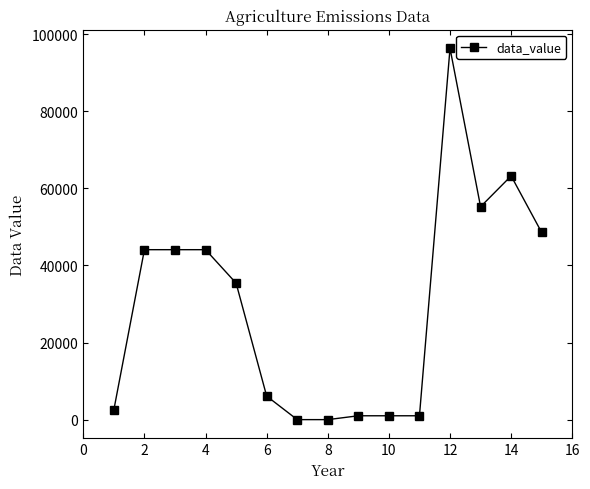

Reading right to left, transcribe all the data shown in this chart.

48542	63215	55223	96321	1000	1000	1000	1	1	6103	35405	44083	44083	44083	2574